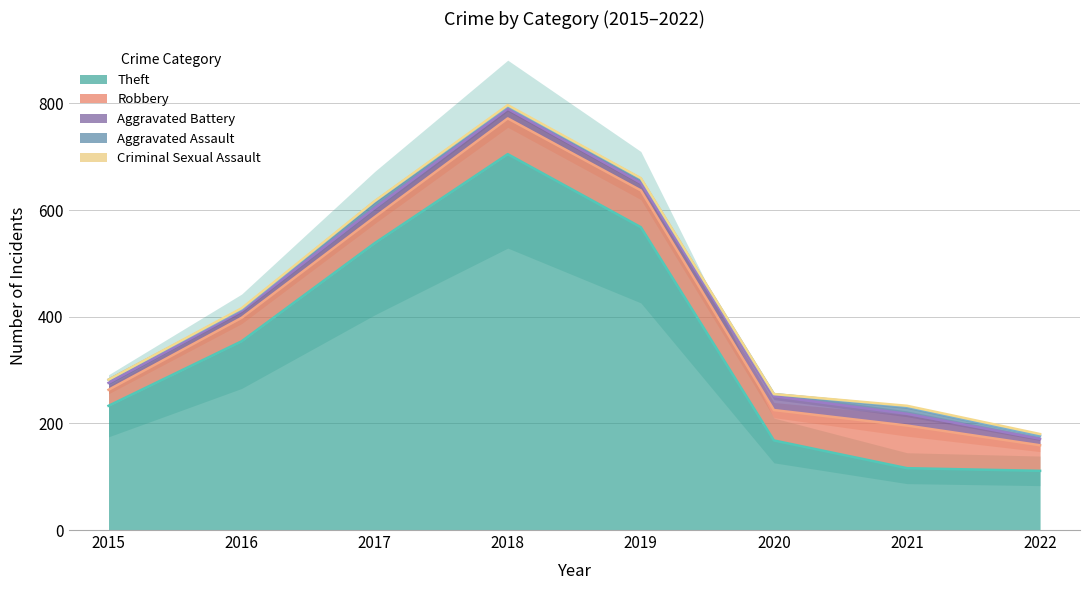

Where is the first local maximum for Robbery?

2019